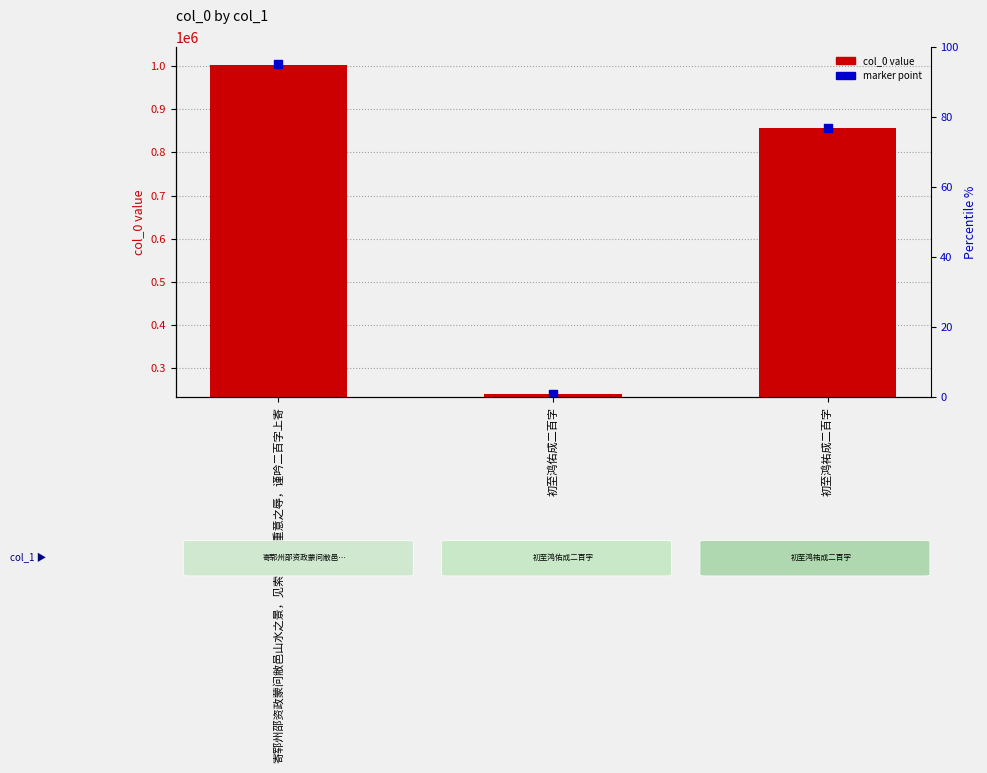

Which series contains the highest Y value?

marker